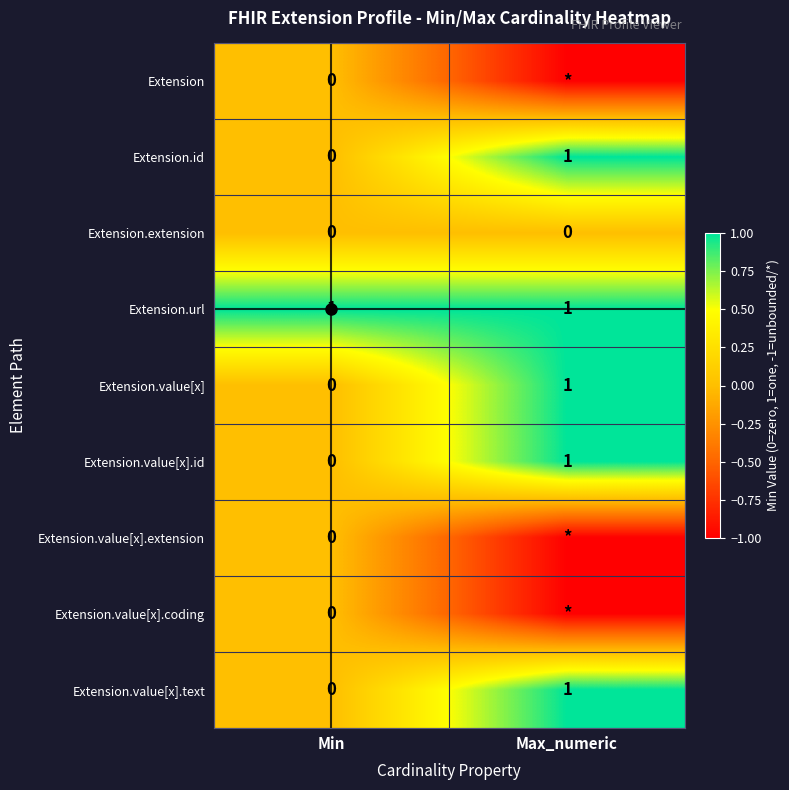

The Extension.id series shows 1 at Min. True or false?

False